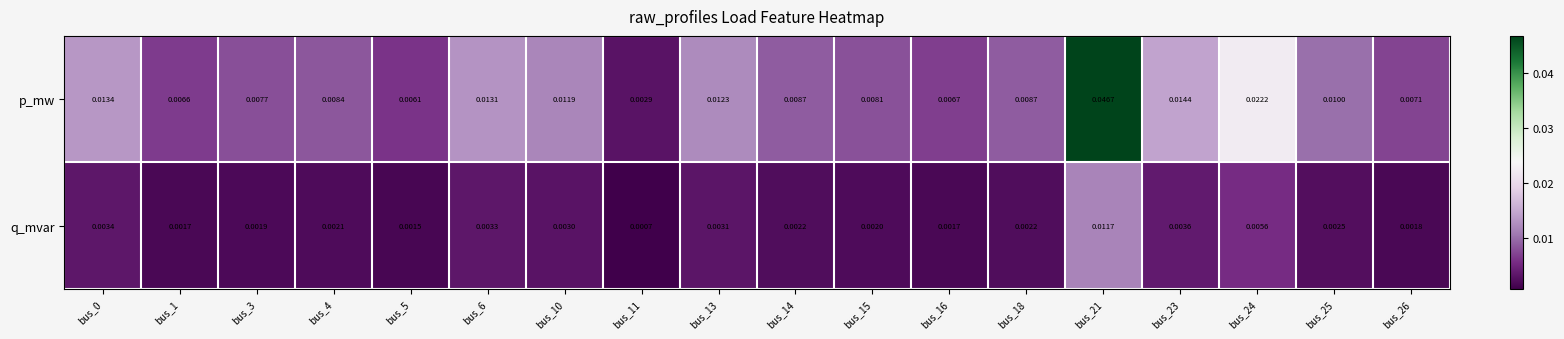

Rank the series by their average value, from highest to lowest.

p_mw, q_mvar